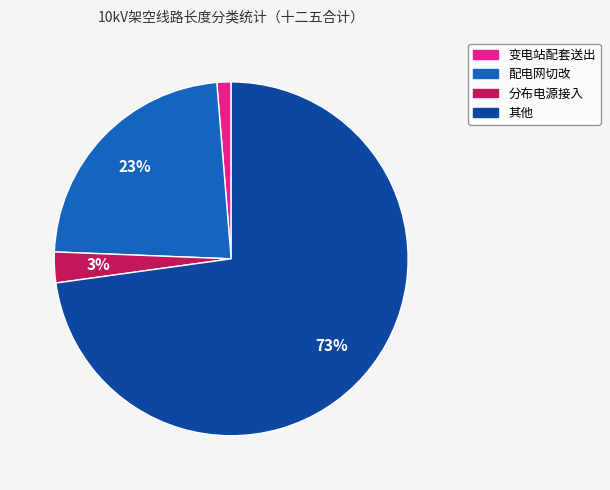

To the nearest percent, what percentage of the pie is 配电网切改?

23%